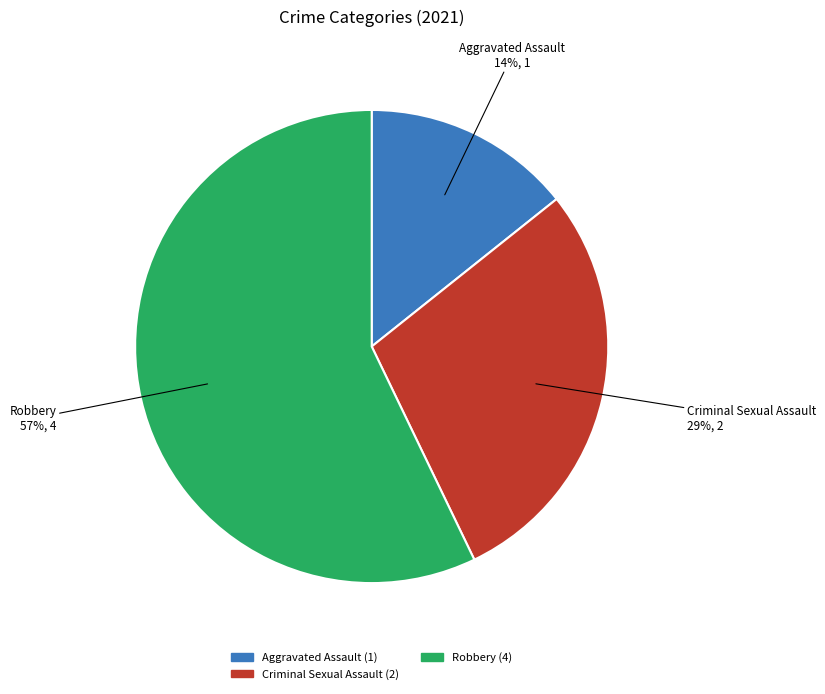

How many segments does this pie chart have?

3